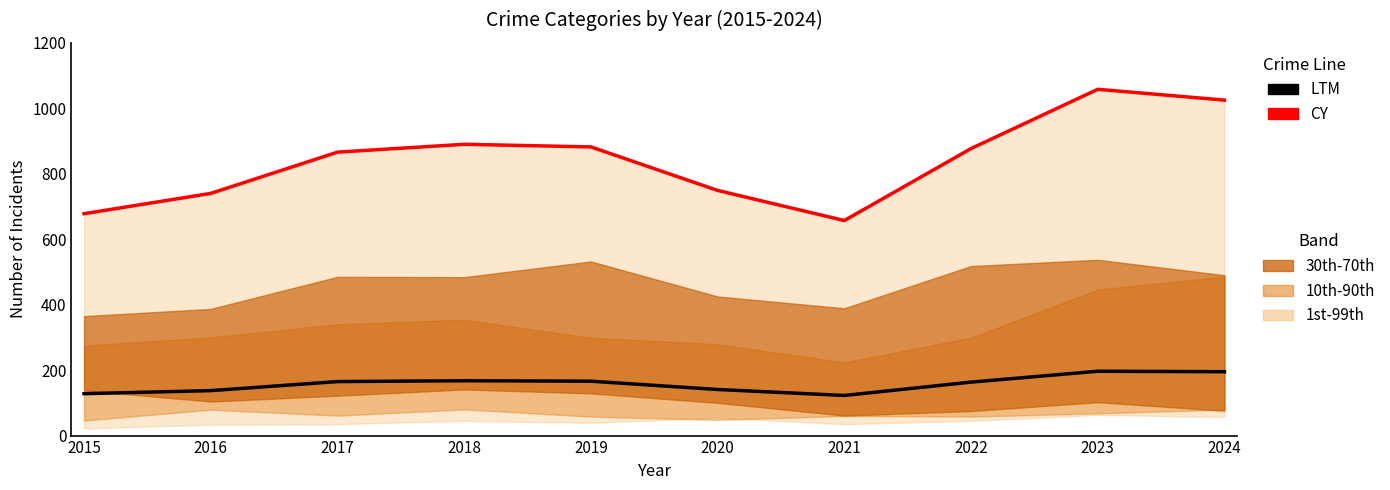

Between 2020 and 2016, which is larger?

2020